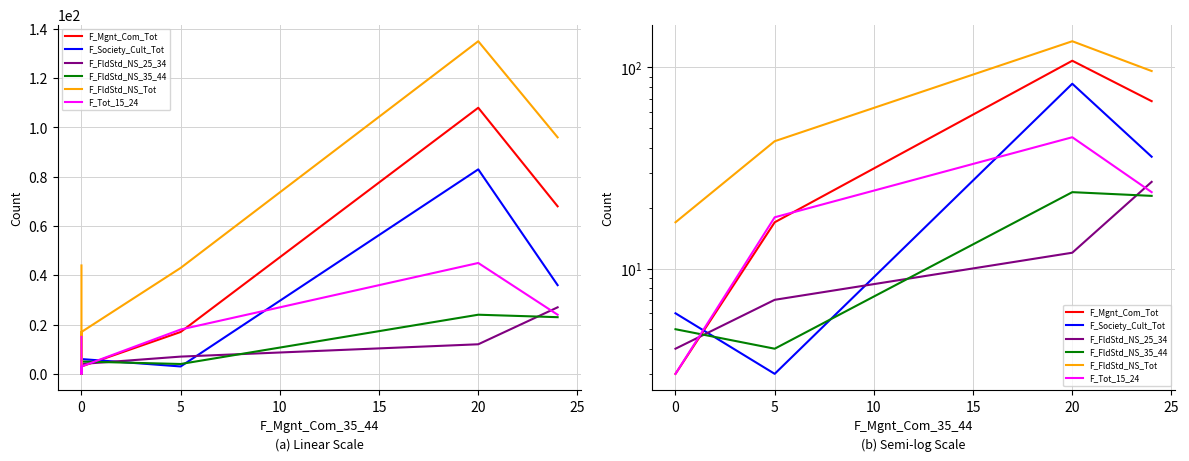

What is the label of the 7th point from the left?

25